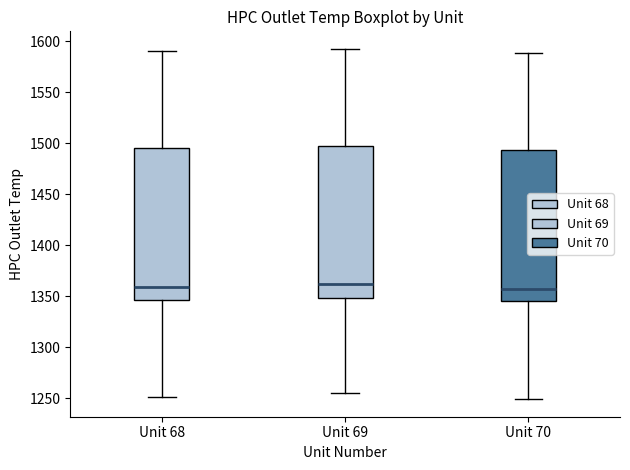

Where does the median line of the box for Unit 68 sit on the y-axis? The values are not printed on the chart, so give them approximately, as read against the axis.

1360